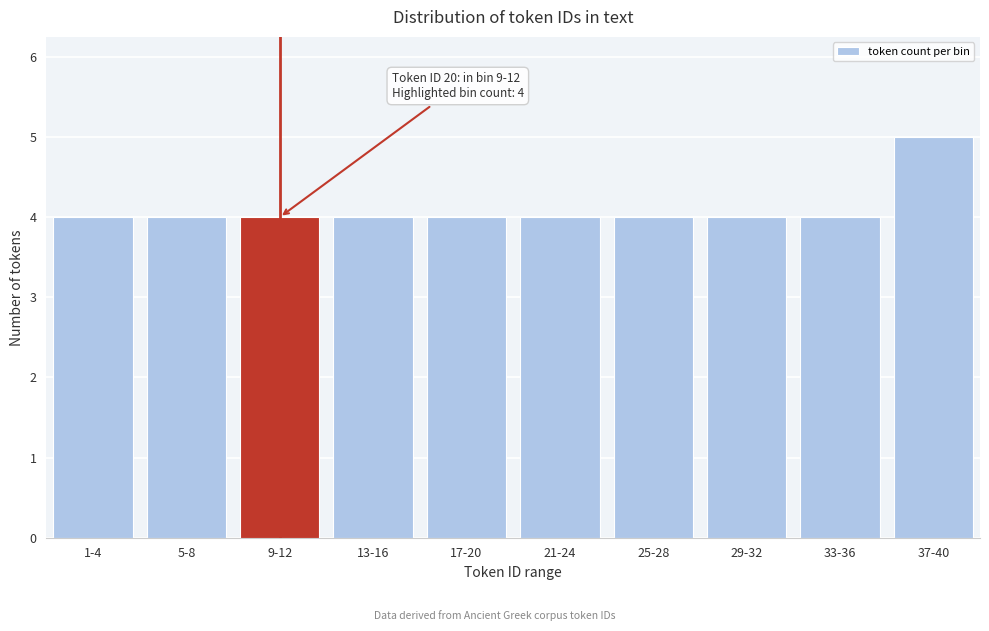

Reading left to right, transcribe all the data shown in this chart.

4	4	4	4	4	4	4	4	4	5